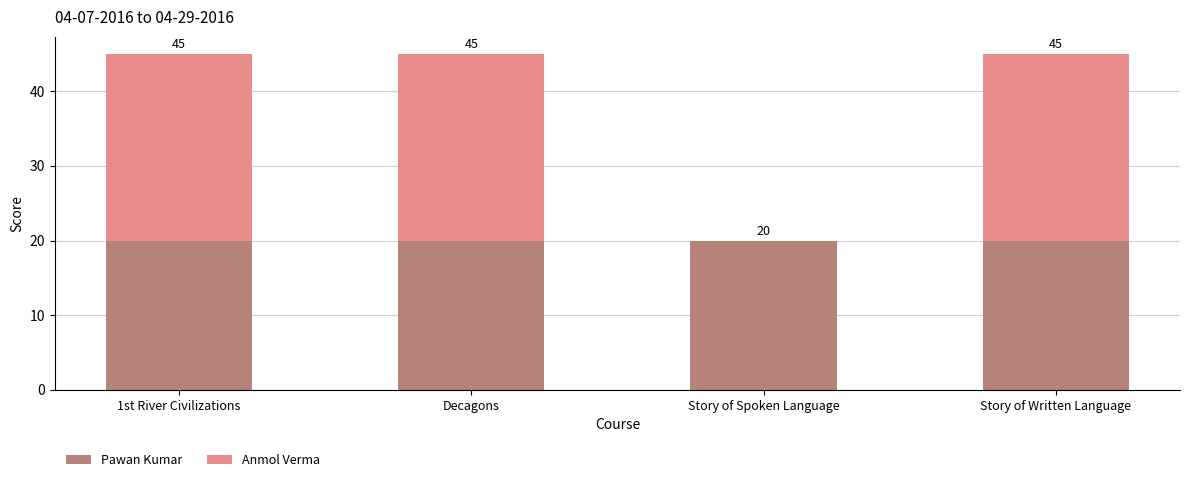

Which has a higher value, Story of Written Language or Story of Spoken Language?

Story of Written Language